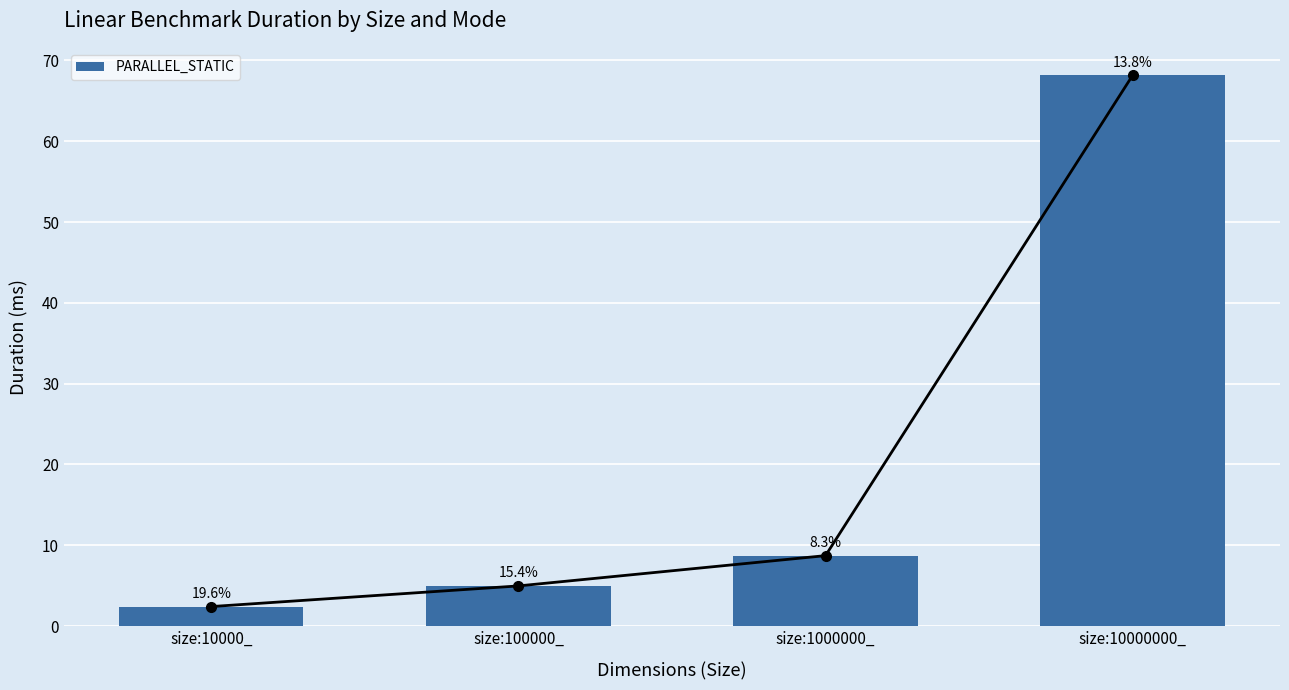

What is the minimum value shown in the chart?

2.4